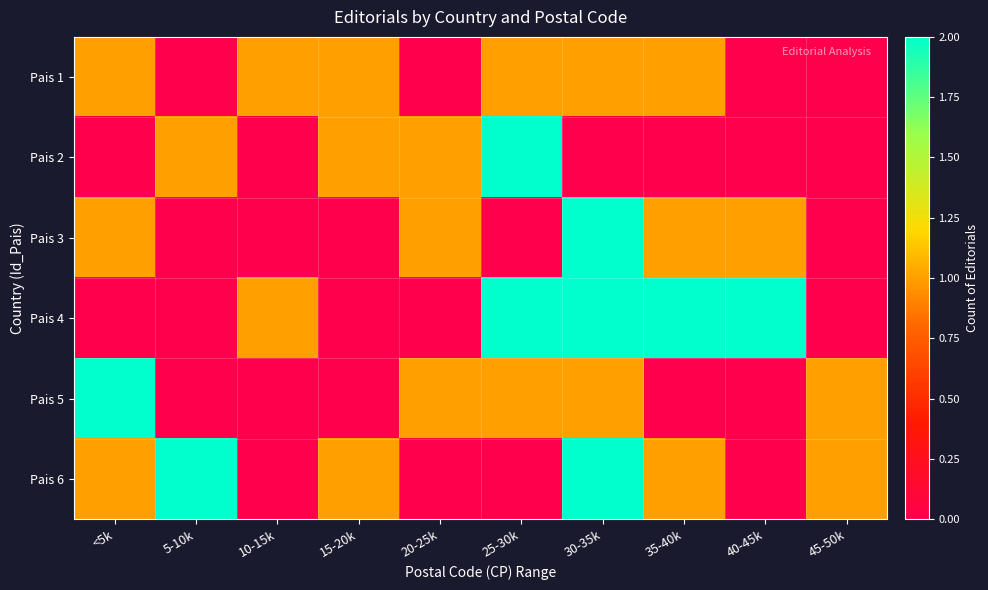

Which category has the lowest value across all series?

5-10k